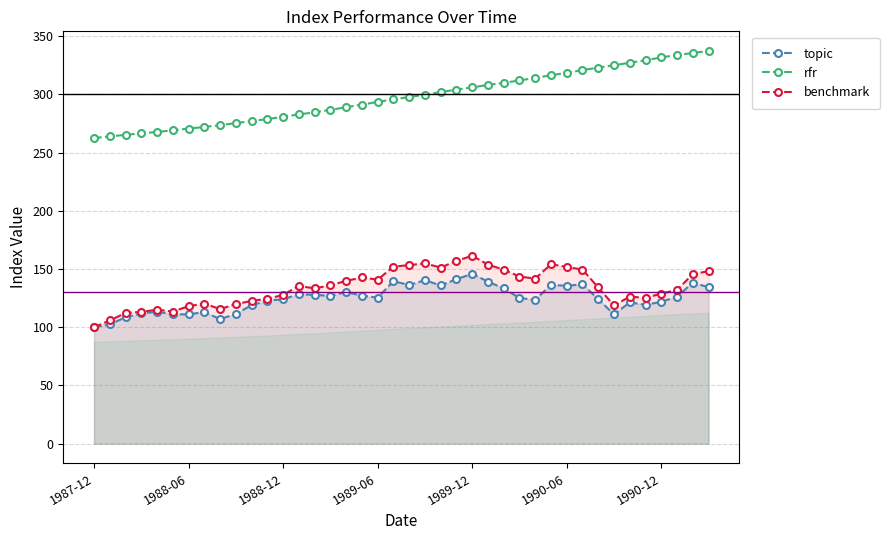

At which label does benchmark reach its peak?

1989-12